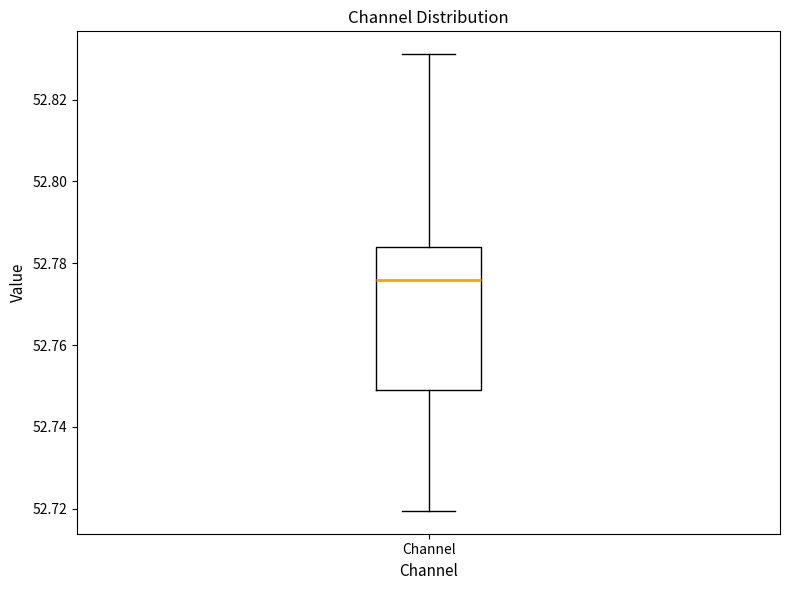

Read this box plot against the y-axis: the position of the median line, the range covered by the box, and the ends of both whiskers. The values are not printed on the chart, so give them approximately, as read against the axis.

median 52.776, box 52.748 to 52.784, whiskers 52.720 to 52.832